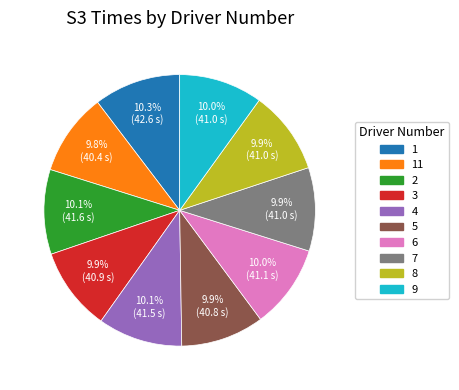

Does any single category account for the majority?

No